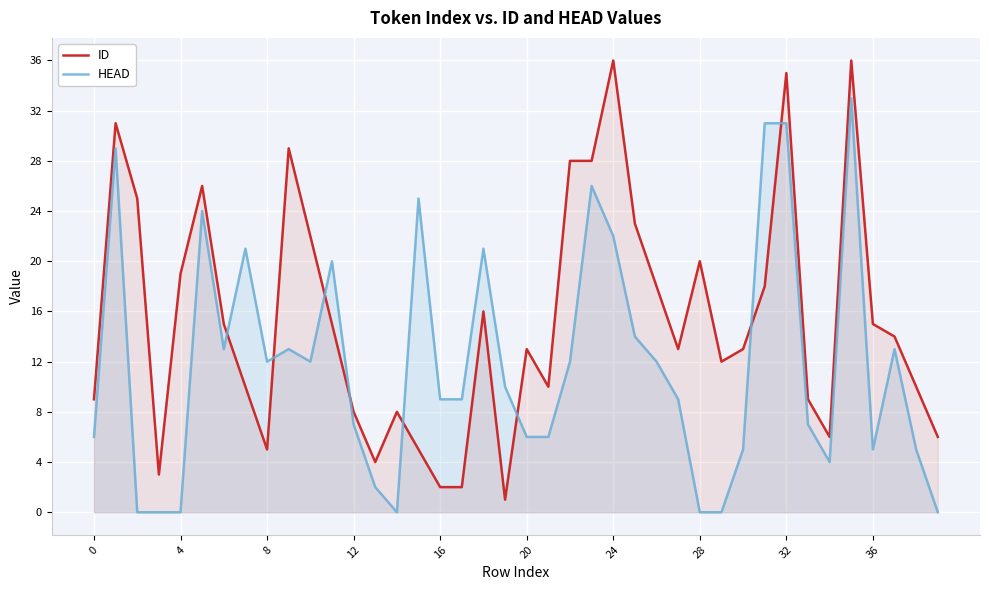

Which series ends up on top after the final intersection of ID and HEAD?

ID